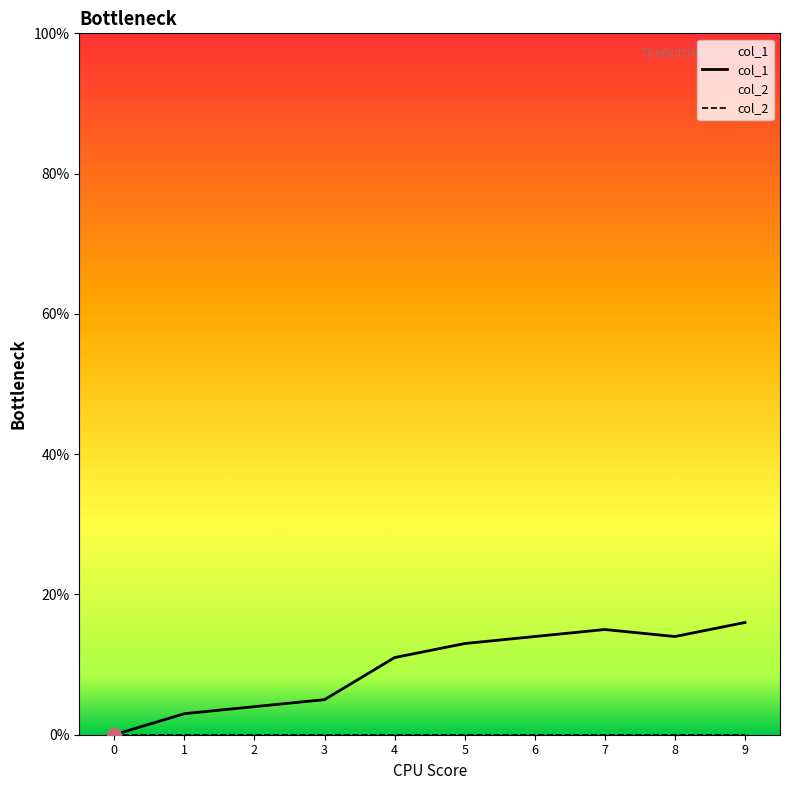

Does the chart display data point markers on the line(s)?

No